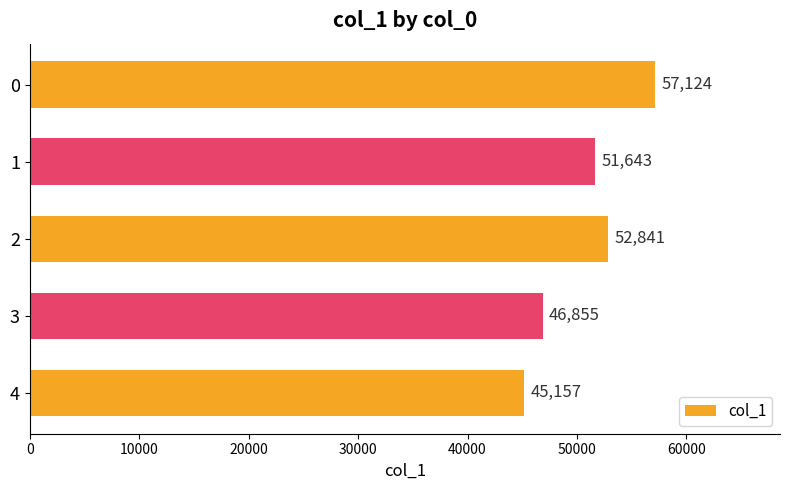

What is the change in value from 1 to 3?

-4788